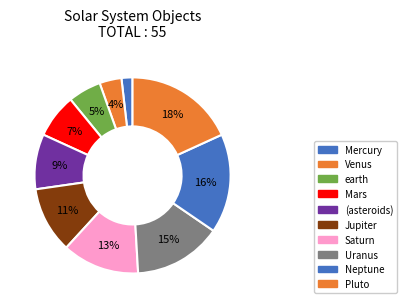

The earth slice represents 5% of the pie. True or false?

True